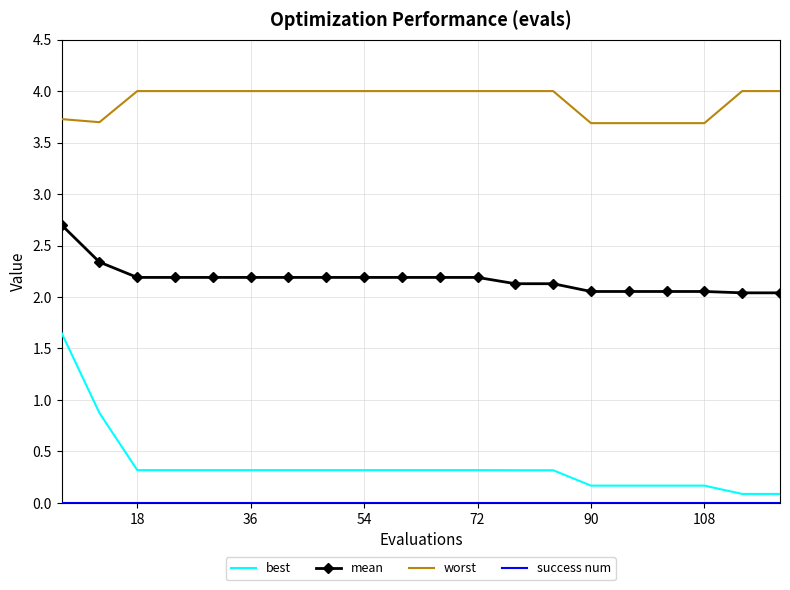

What is the average value of the worst series?

3.9